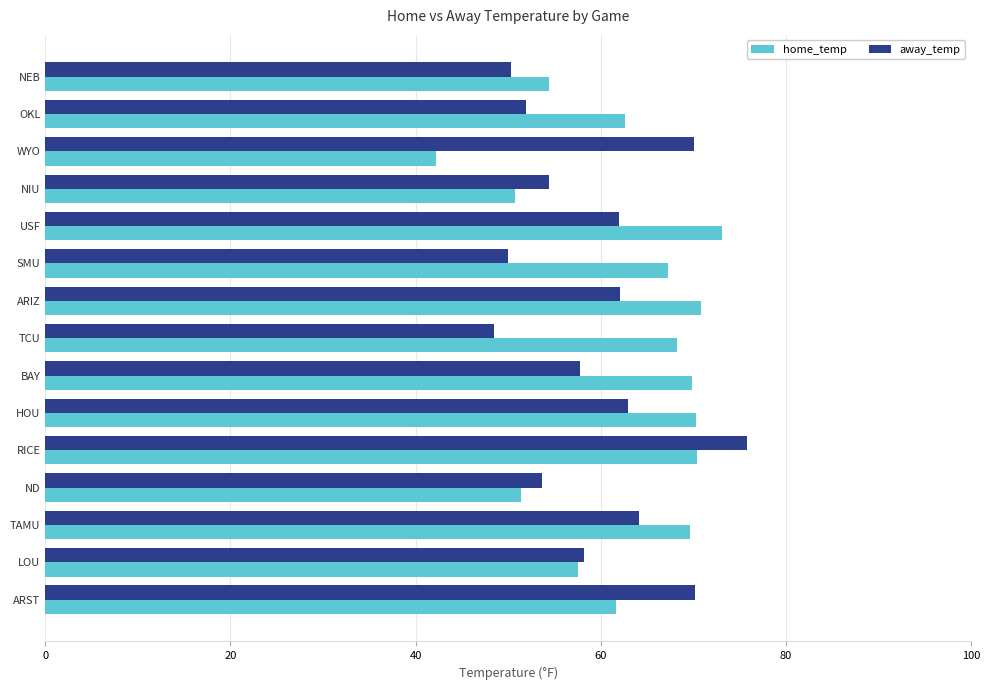

What is the difference between the maximum and second lowest values in the home_temp series?

22.4